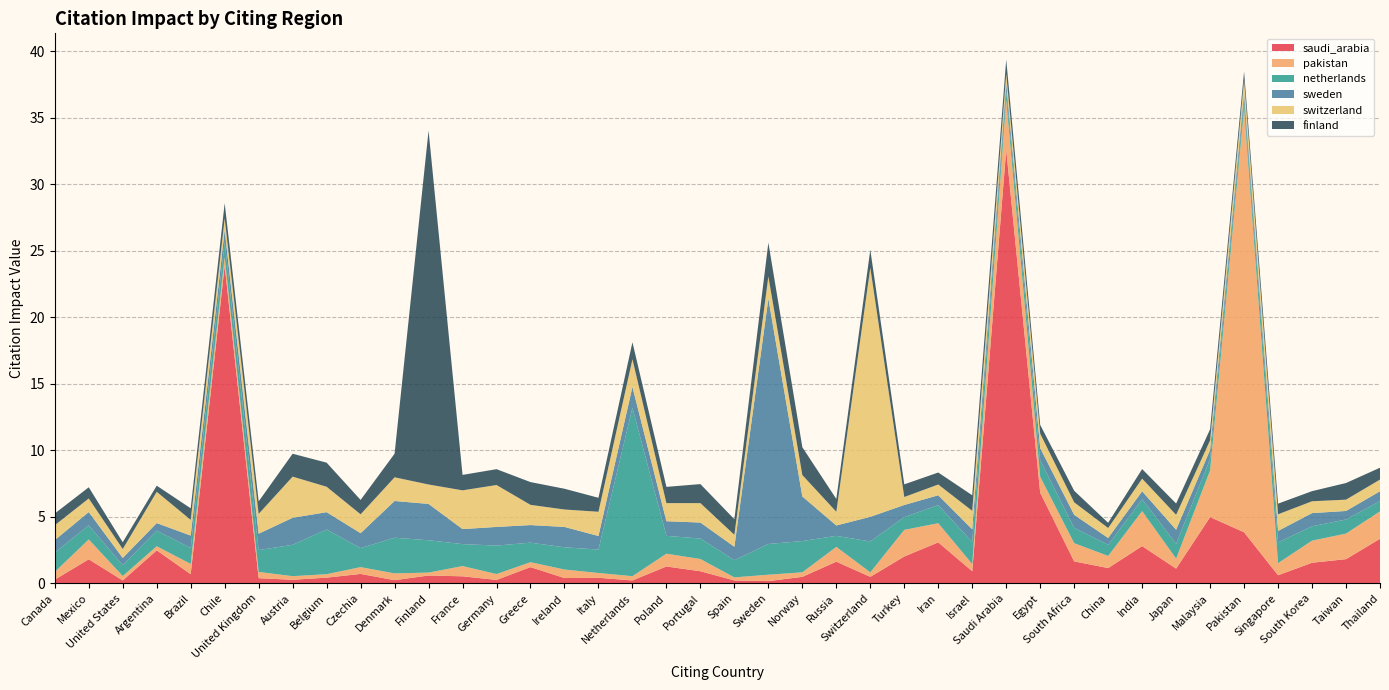

Reading left to right, transcribe all the data shown in this chart.

saudi_arabia: Canada=0.3	Mexico=1.8	United States=0.2	Argentina=2.5	Brazil=0.7	Chile=23.9	United Kingdom=0.4	Austria=0.3	Belgium=0.4	Czechia=0.7	Denmark=0.2	Finland=0.6	France=0.5	Germany=0.3	Greece=1.2	Ireland=0.4	Italy=0.4	Netherlands=0.2	Poland=1.3	Portugal=0.9	Spain=0.2	Sweden=0.2	Norway=0.5	Russia=1.6	Switzerland=0.5	Turkey=2.0	Iran=3.1	Israel=0.9	Saudi Arabia=32.6	Egypt=6.8	South Africa=1.6	China=1.1	India=2.8	Japan=1.1	Malaysia=5.0	Pakistan=3.8	Singapore=0.6	South Korea=1.6	Taiwan=1.8	Thailand=3.4
pakistan: Canada=0.6	Mexico=1.5	United States=0.3	Argentina=0.3	Brazil=0.8	Chile=0.6	United Kingdom=0.5	Austria=0.3	Belgium=0.3	Czechia=0.5	Denmark=0.5	Finland=0.2	France=0.8	Germany=0.4	Greece=0.4	Ireland=0.6	Italy=0.4	Netherlands=0.3	Poland=1.0	Portugal=0.9	Spain=0.2	Sweden=0.5	Norway=0.3	Russia=1.1	Switzerland=0.3	Turkey=2.0	Iran=1.4	Israel=0.5	Saudi Arabia=3.8	Egypt=1.2	South Africa=1.4	China=0.9	India=2.6	Japan=0.8	Malaysia=3.5	Pakistan=31.9	Singapore=0.9	South Korea=1.7	Taiwan=1.9	Thailand=2.1
netherlands: Canada=1.4	Mexico=1.1	United States=0.8	Argentina=1.2	Brazil=1.2	Chile=1.1	United Kingdom=1.6	Austria=2.4	Belgium=3.4	Czechia=1.4	Denmark=2.7	Finland=2.4	France=1.6	Germany=2.1	Greece=1.5	Ireland=1.7	Italy=1.8	Netherlands=12.7	Poland=1.3	Portugal=1.5	Spain=1.3	Sweden=2.3	Norway=2.4	Russia=0.8	Switzerland=2.3	Turkey=1.0	Iran=1.4	Israel=1.7	Saudi Arabia=0.7	Egypt=1.2	South Africa=1.1	China=0.8	India=0.9	Japan=1.1	Malaysia=0.9	Pakistan=0.6	Singapore=1.6	South Korea=1.1	Taiwan=1.1	Thailand=0.8
sweden: Canada=0.9	Mexico=1.0	United States=0.6	Argentina=0.6	Brazil=0.9	Chile=0.9	United Kingdom=1.2	Austria=2.0	Belgium=1.3	Czechia=1.1	Denmark=2.8	Finland=2.7	France=1.1	Germany=1.4	Greece=1.3	Ireland=1.5	Italy=1.0	Netherlands=1.6	Poland=1.1	Portugal=1.2	Spain=1.0	Sweden=18.4	Norway=3.4	Russia=0.8	Switzerland=1.9	Turkey=0.9	Iran=0.7	Israel=0.9	Saudi Arabia=0.6	Egypt=0.9	South Africa=1.0	China=0.5	India=0.6	Japan=1.1	Malaysia=0.7	Pakistan=0.5	Singapore=0.9	South Korea=1.0	Taiwan=0.6	Thailand=0.7
switzerland: Canada=1.1	Mexico=1.0	United States=0.7	Argentina=2.4	Brazil=1.2	Chile=0.9	United Kingdom=1.5	Austria=3.1	Belgium=1.9	Czechia=1.4	Denmark=1.8	Finland=1.5	France=2.9	Germany=3.1	Greece=1.5	Ireland=1.3	Italy=1.8	Netherlands=2.1	Poland=1.4	Portugal=1.5	Spain=0.9	Sweden=1.7	Norway=1.6	Russia=1.0	Switzerland=18.7	Turkey=0.6	Iran=0.8	Israel=1.4	Saudi Arabia=0.7	Egypt=1.1	South Africa=0.9	China=0.8	India=0.9	Japan=1.1	Malaysia=0.7	Pakistan=1.0	Singapore=1.2	South Korea=0.9	Taiwan=0.8	Thailand=0.9
finland: Canada=0.9	Mexico=0.8	United States=0.5	Argentina=0.5	Brazil=0.9	Chile=1.1	United Kingdom=0.9	Austria=1.7	Belgium=1.8	Czechia=1.1	Denmark=1.8	Finland=26.6	France=1.2	Germany=1.2	Greece=1.7	Ireland=1.6	Italy=1.1	Netherlands=1.3	Poland=1.2	Portugal=1.4	Spain=1.2	Sweden=2.5	Norway=2.1	Russia=1.0	Switzerland=1.3	Turkey=0.9	Iran=0.9	Israel=1.2	Saudi Arabia=1.1	Egypt=0.7	South Africa=0.9	China=0.4	India=0.7	Japan=0.8	Malaysia=0.8	Pakistan=0.7	Singapore=0.8	South Korea=0.8	Taiwan=1.2	Thailand=0.9